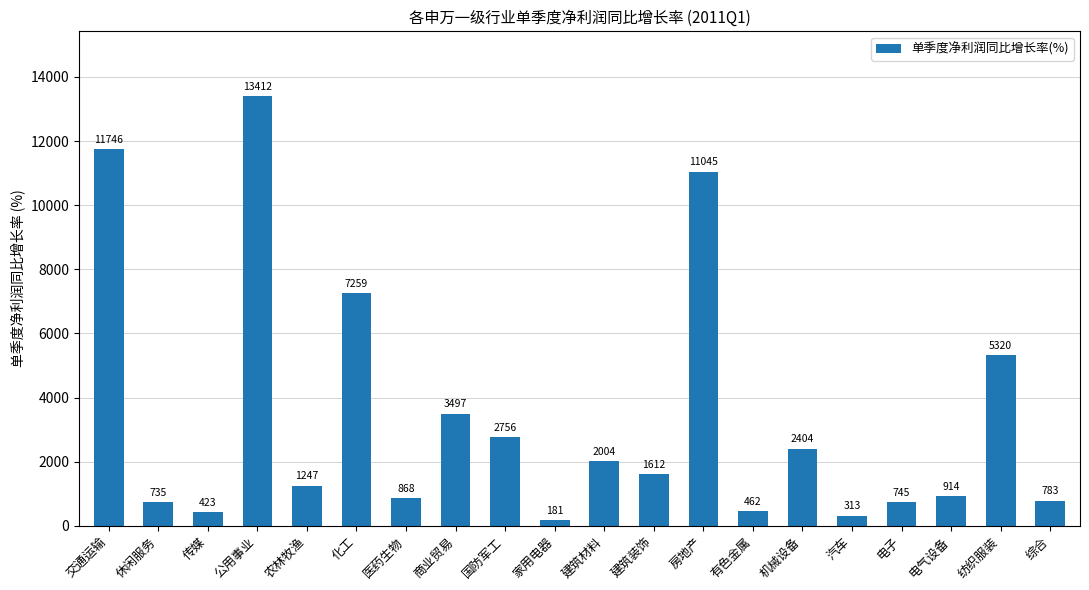

What is the label of the 5th bar from the left?

农林牧渔